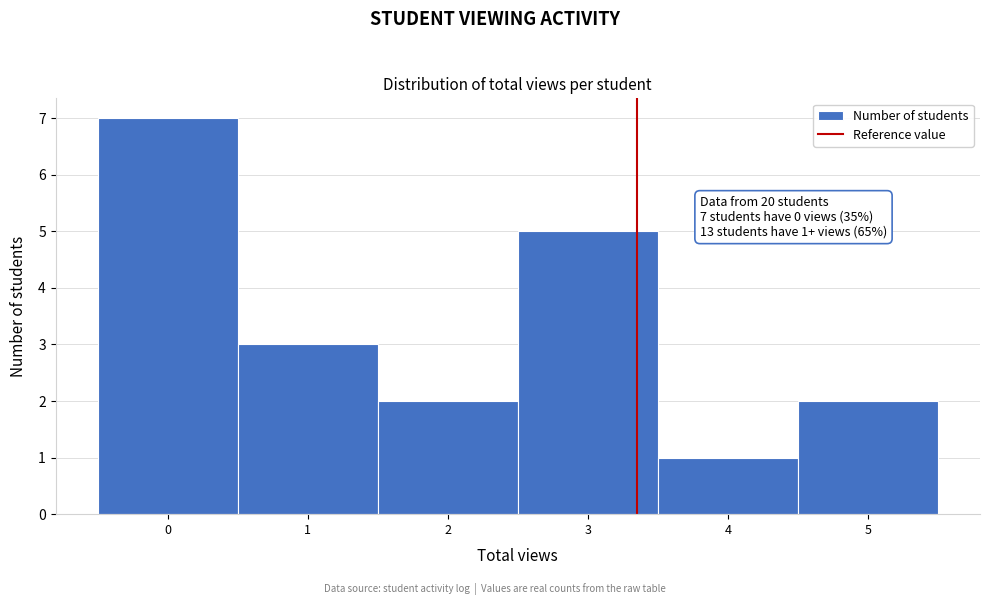

Over which range of the x-axis is the bar tallest?

-0.5 to 0.5